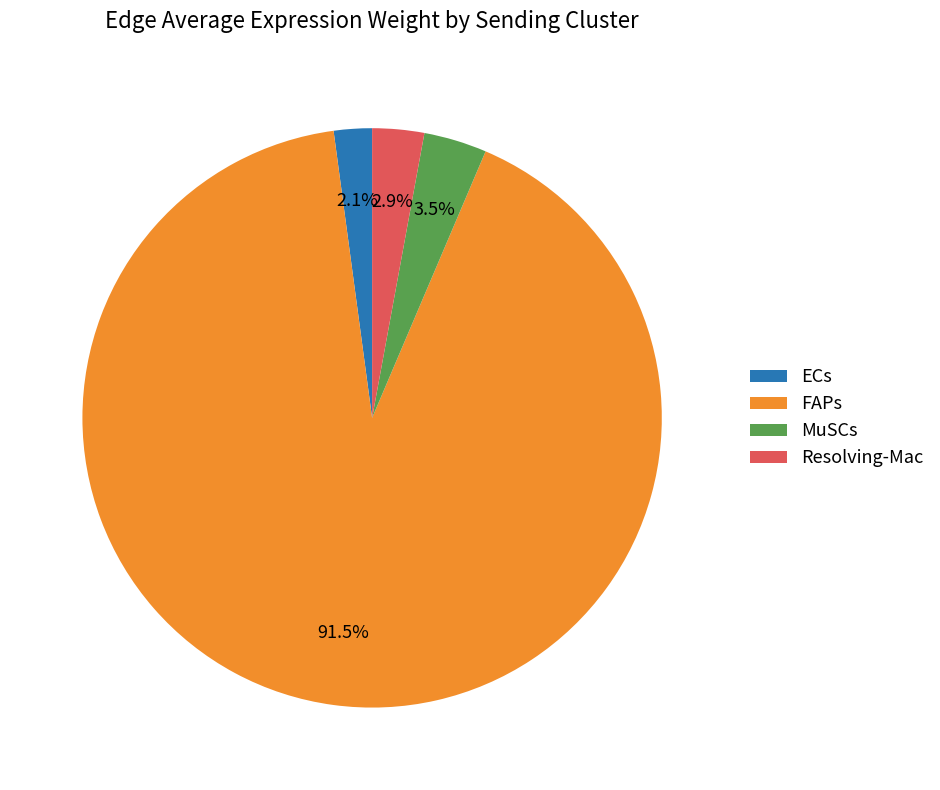

Which slice represents more than half of the pie?

FAPs